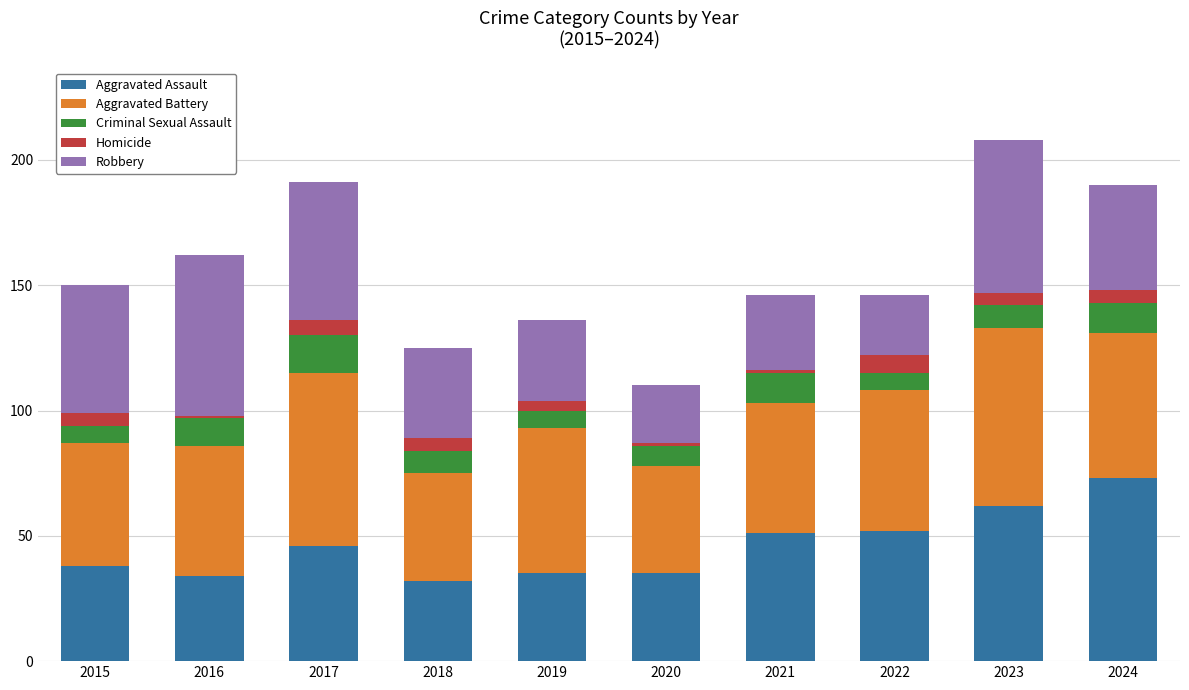

How many bars are there in total?

10